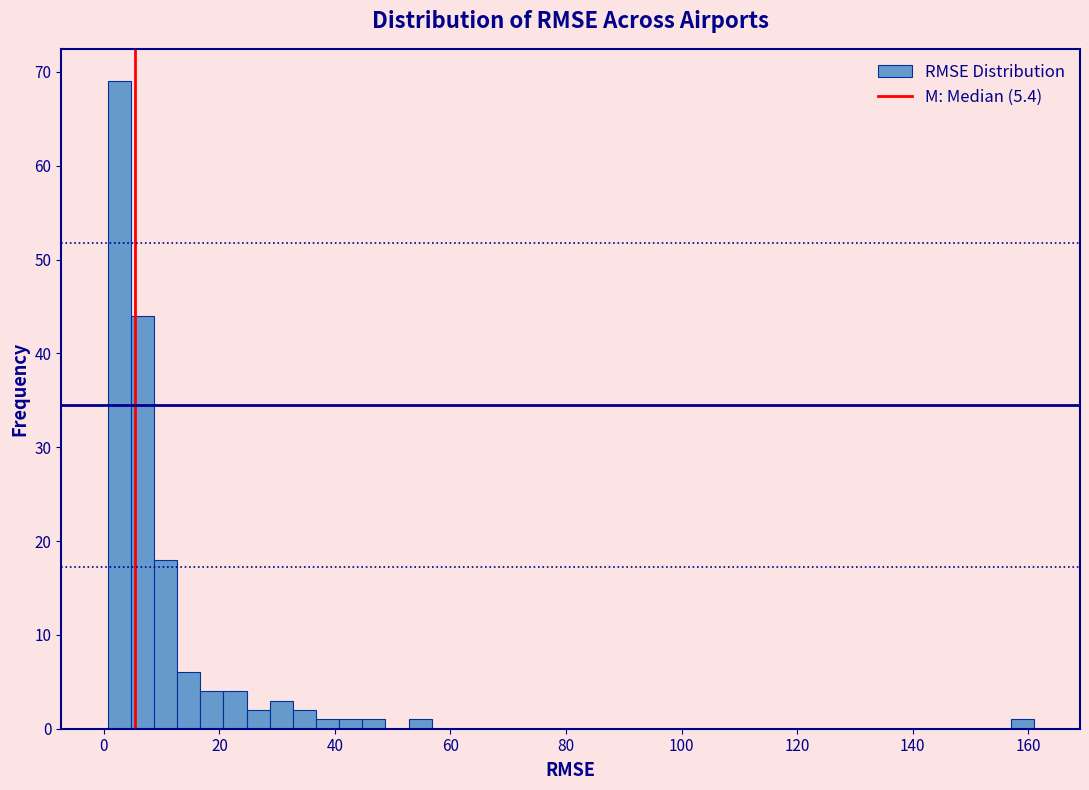

Around what value on the x-axis is the tallest bar? Give the approximate position of its centre, as read against the axis.

2